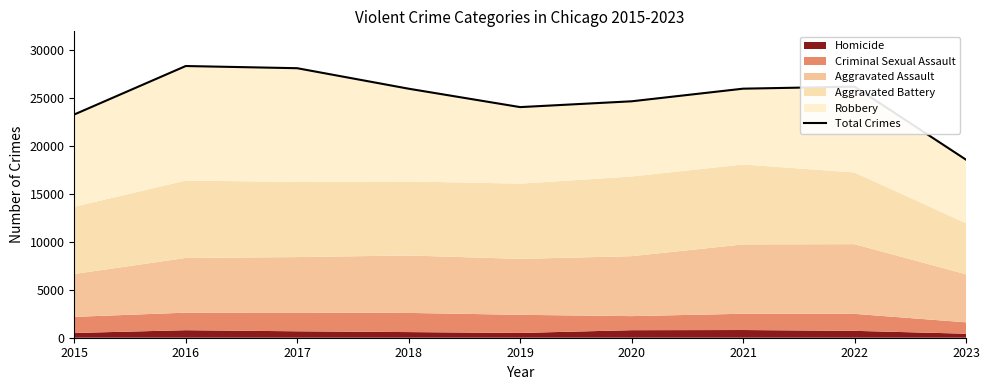

What is the value of the 9th point from the left?

18595